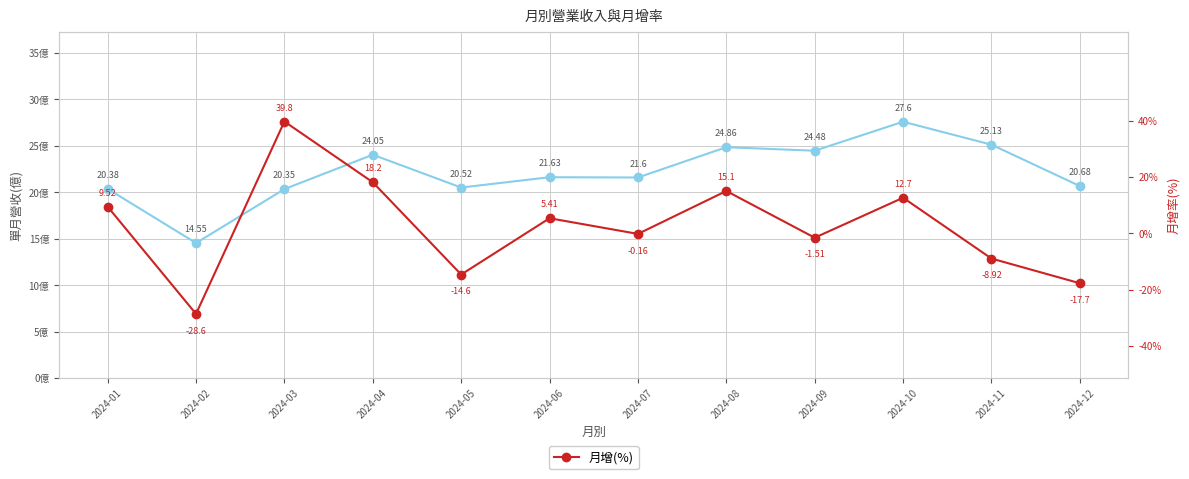

True or false: 月增(%) and 單月營收(億) intersect in this chart.

True